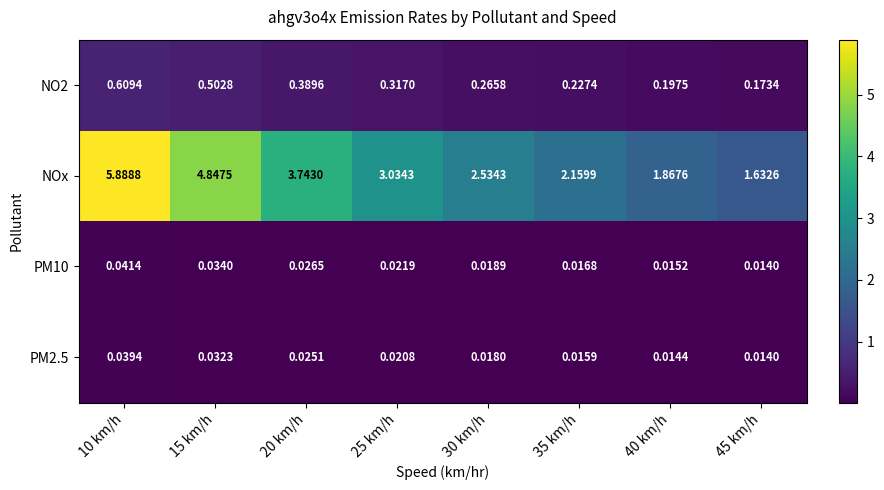

What is the total value across all series at 35 km/h?

2.4